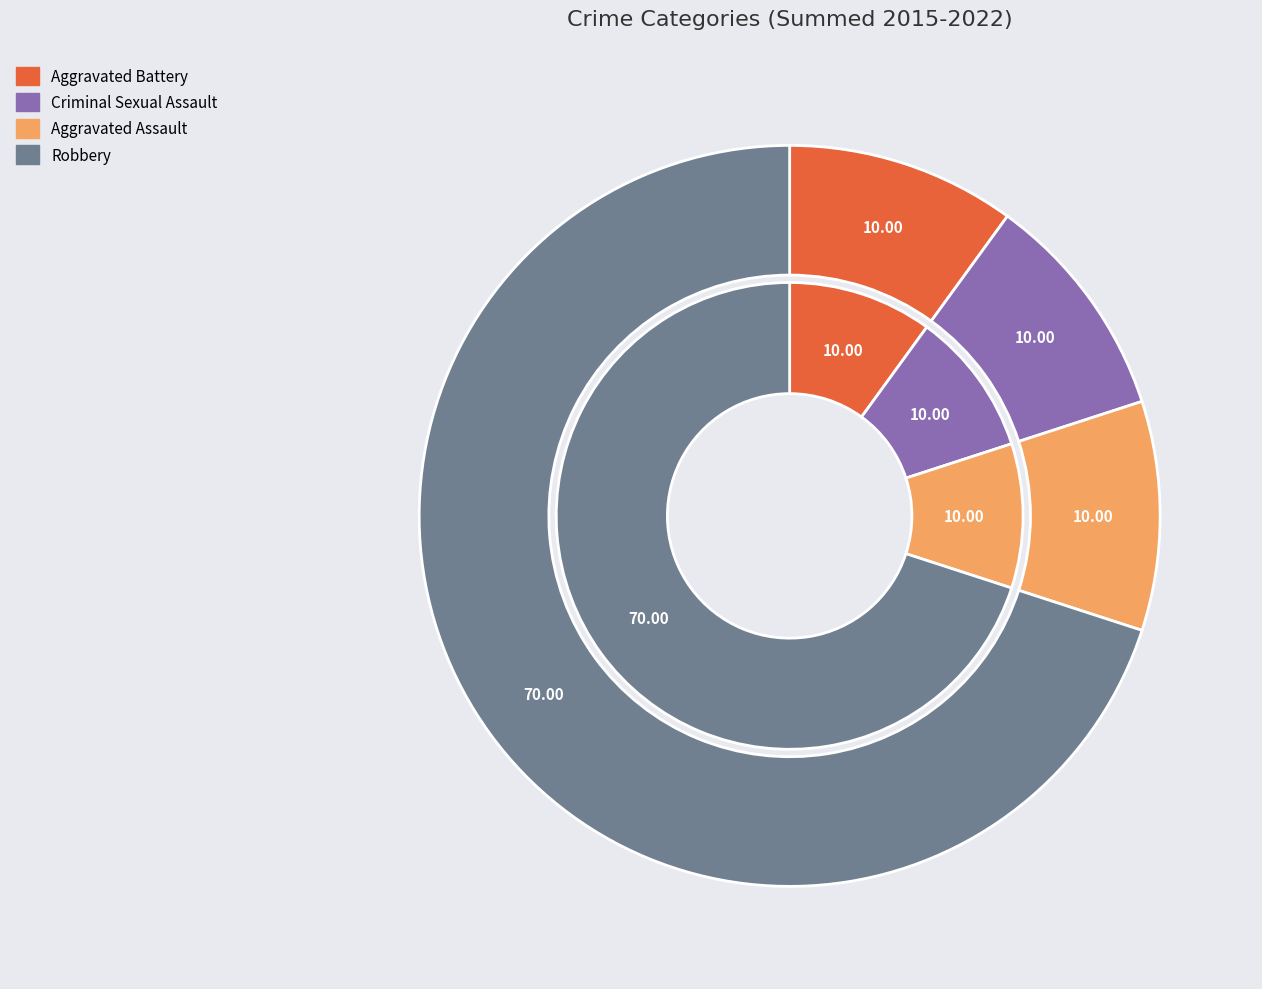

How many segments does this pie chart have?

4